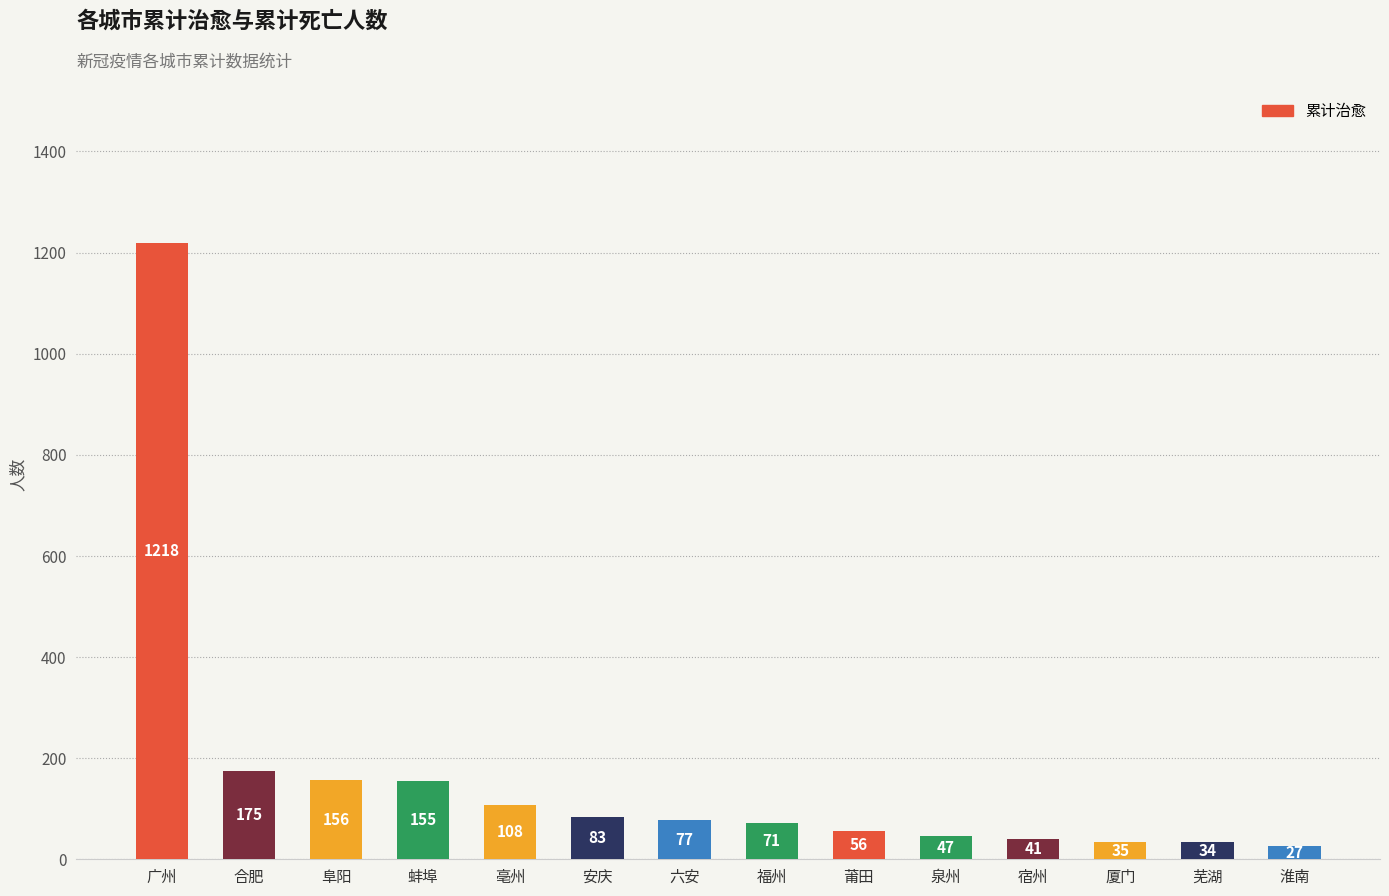

List the labels in order of value, smallest first.

淮南, 芜湖, 厦门, 宿州, 泉州, 莆田, 福州, 六安, 安庆, 亳州, 蚌埠, 阜阳, 合肥, 广州